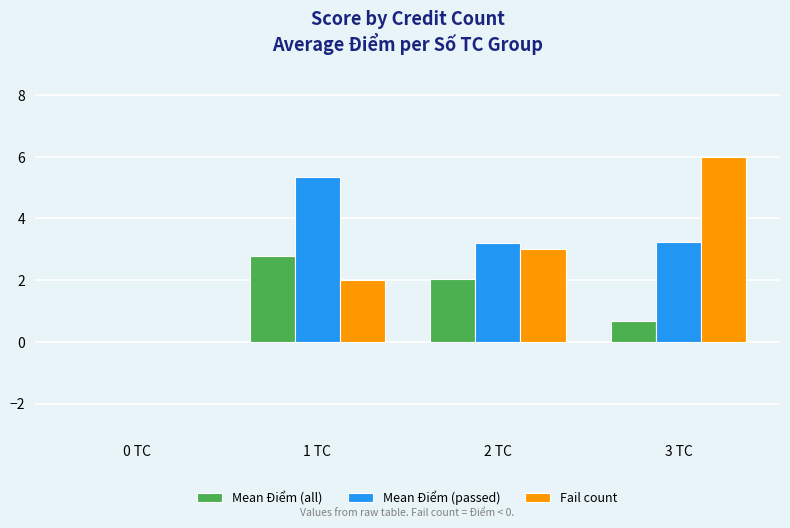

What is the spread (max minus min) of values at 1 TC?

3.3